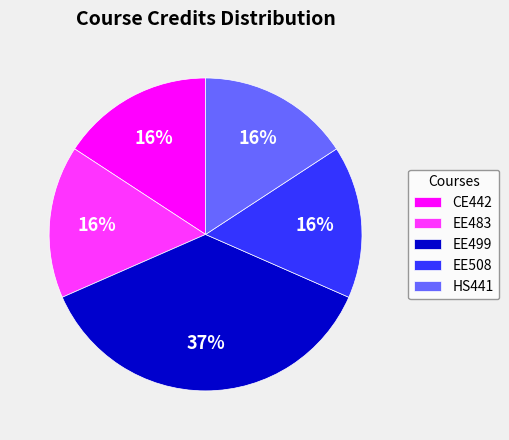

Is there any slice that represents more than half of the pie?

No